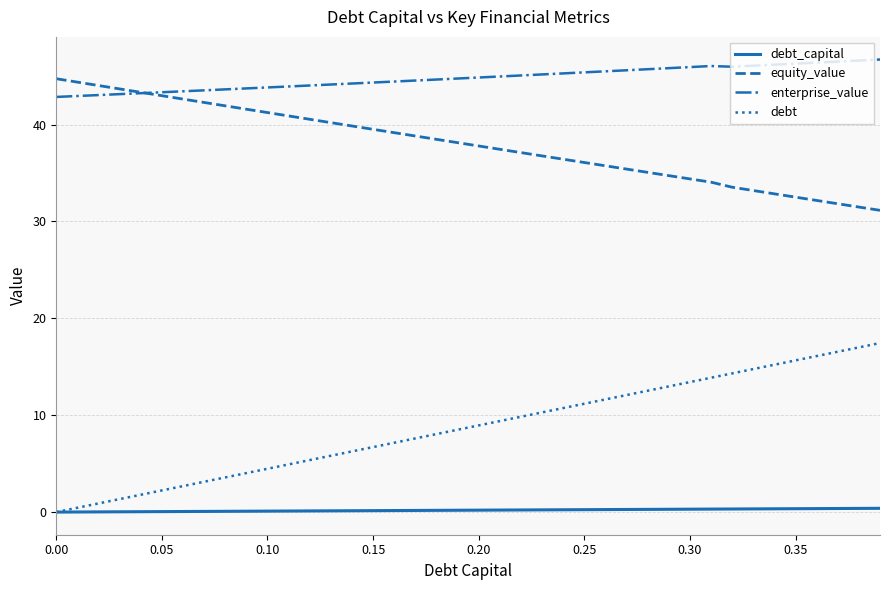

What are all the series names shown in the legend?

debt_capital, equity_value, enterprise_value, debt